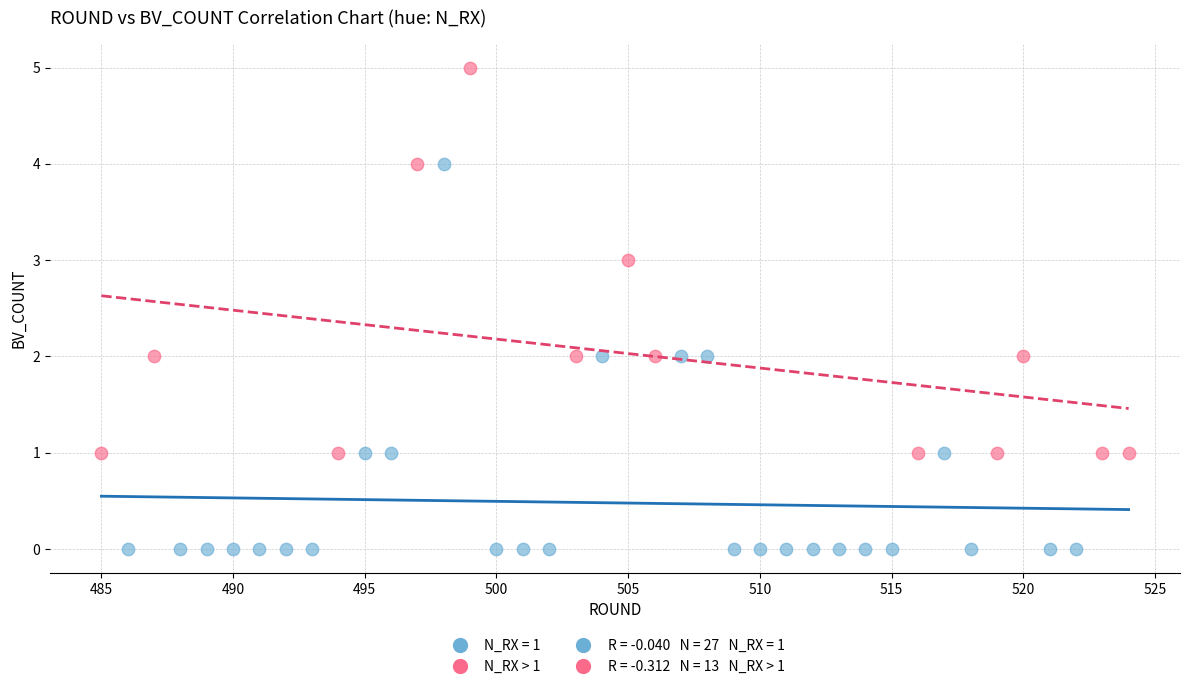

Which series reaches the minimum Y coordinate?

N_RX = 1